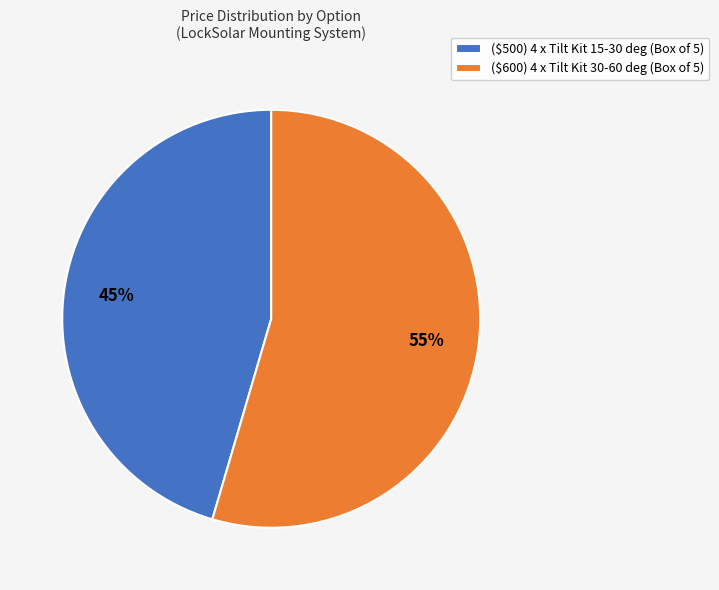

Which category has the biggest portion of the pie?

($600) 4 x Tilt Kit 30-60 deg (Box of 5)